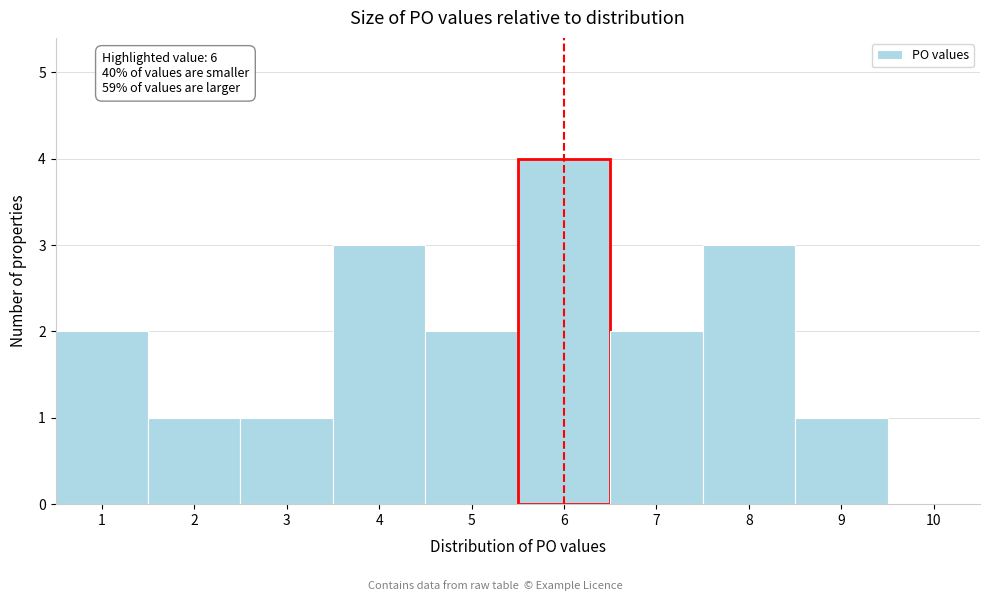

Over which range of the x-axis is the bar tallest?

5.5 to 6.5